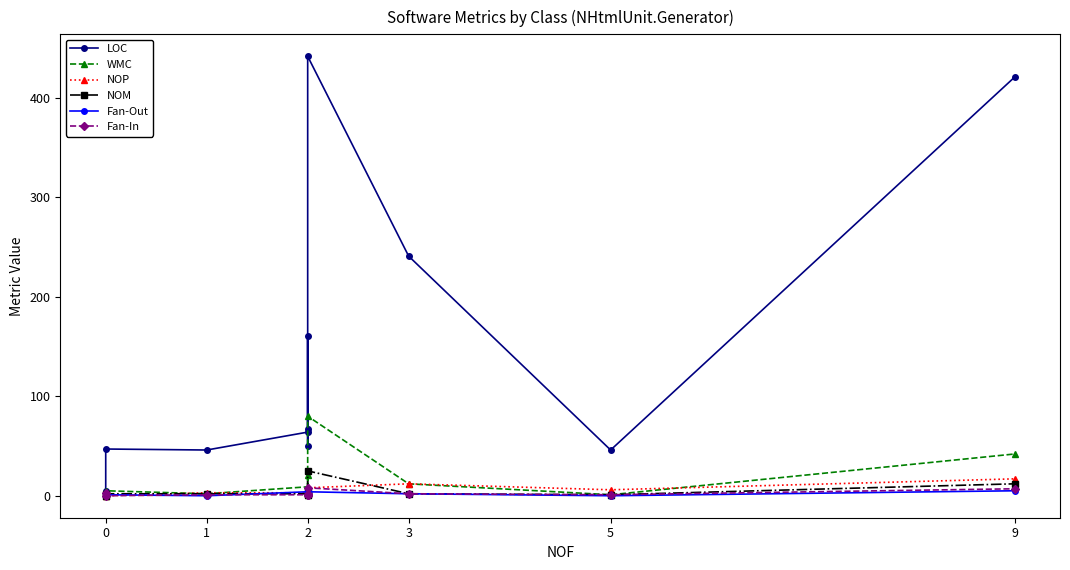

What are all the series names shown in the legend?

LOC, WMC, NOP, NOM, Fan-Out, Fan-In